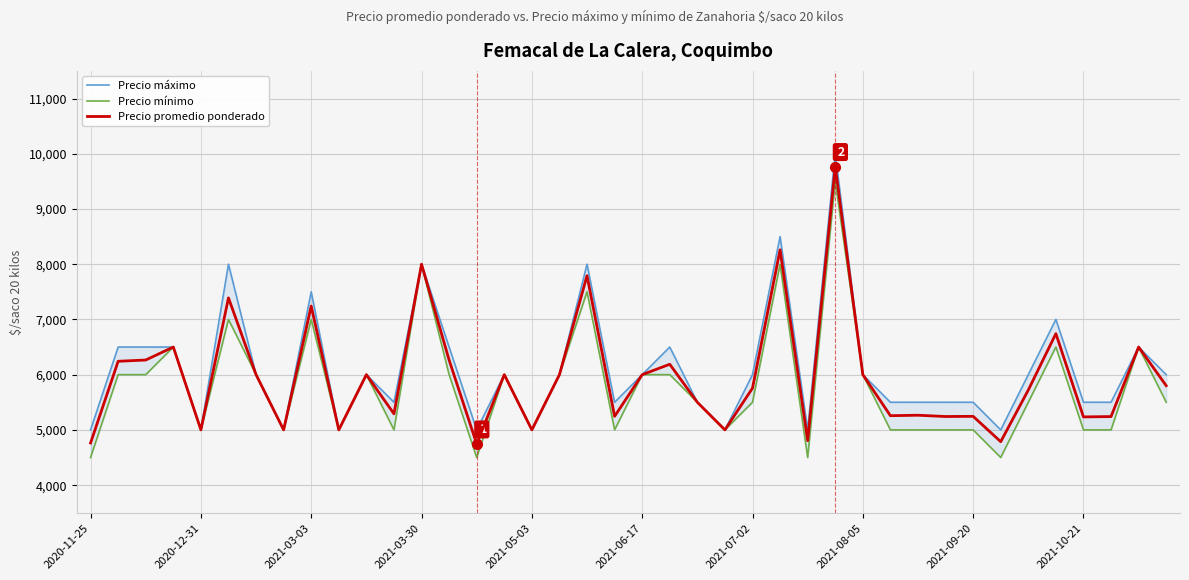

True or false: Precio promedio ponderado and Precio máximo intersect in this chart.

False